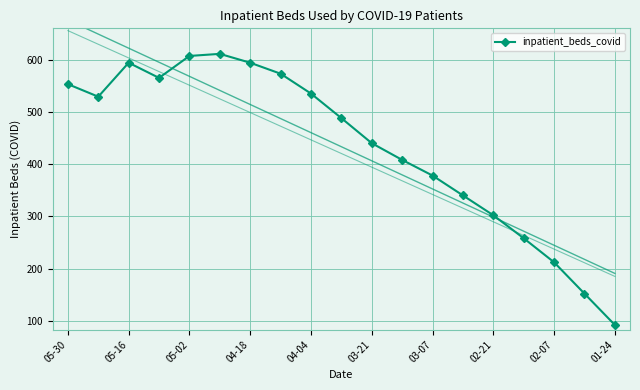

At which label does inpatient_beds_covid reach its minimum?

01-24